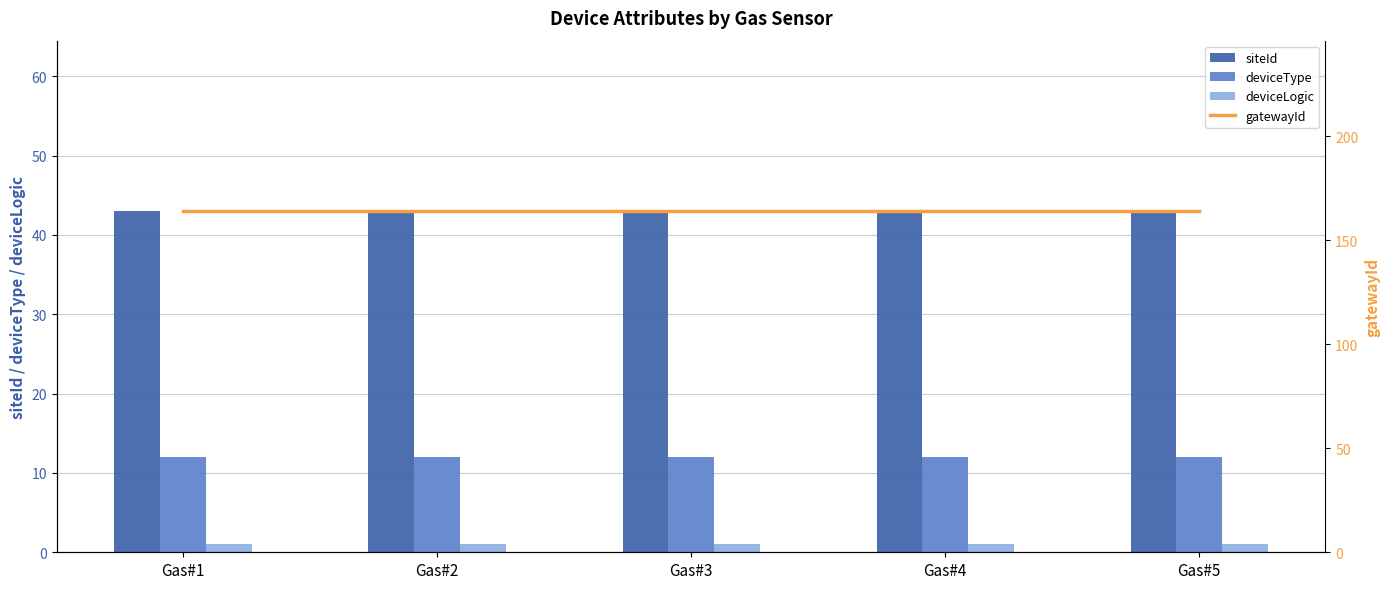

Reading right to left, transcribe all the data shown in this chart.

siteId: 43	43	43	43	43
deviceType: 12	12	12	12	12
deviceLogic: 1	1	1	1	1
gatewayId: 164	164	164	164	164